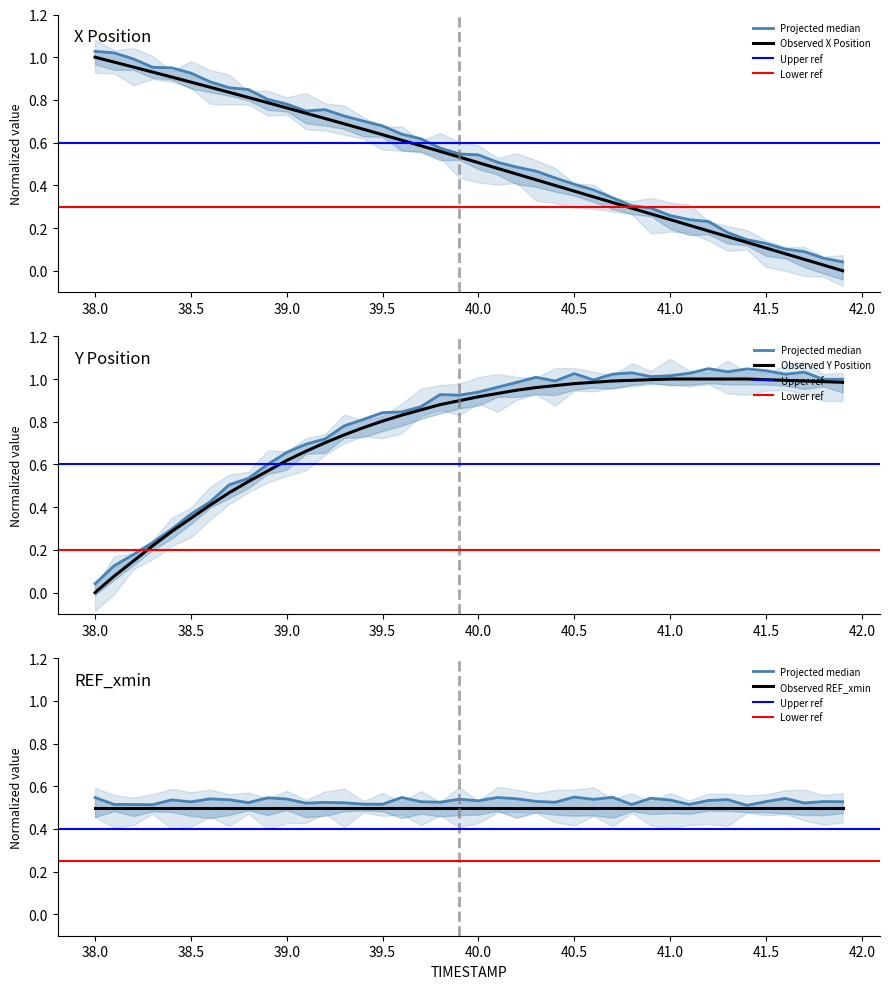

Which series has the largest total across all categories?

Y